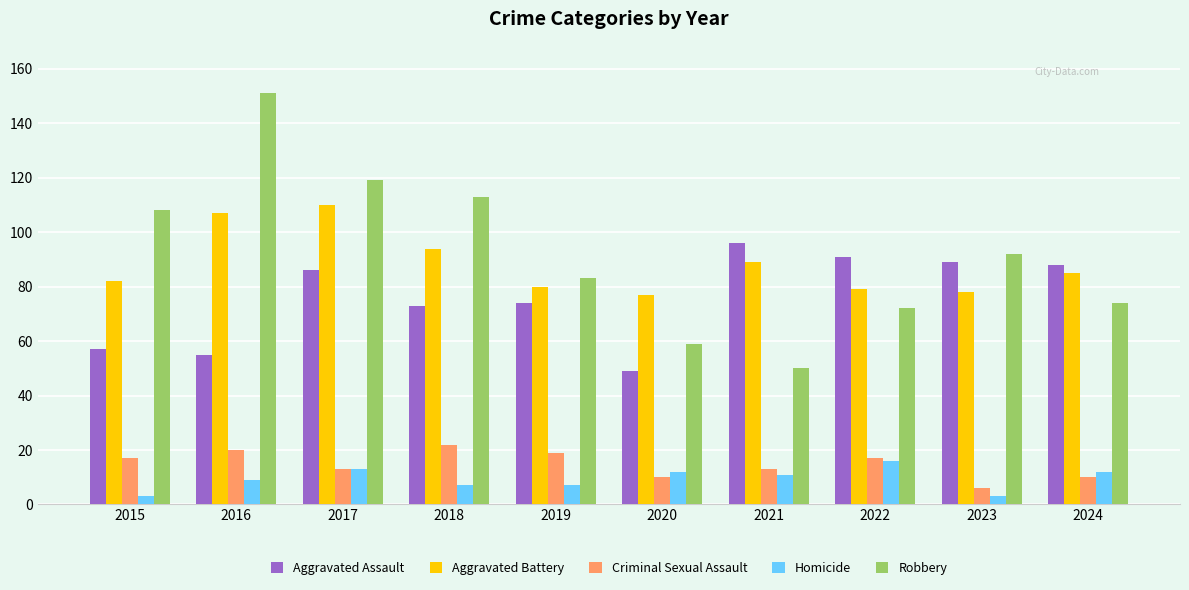

What value does the Aggravated Assault series have at 2020?

49